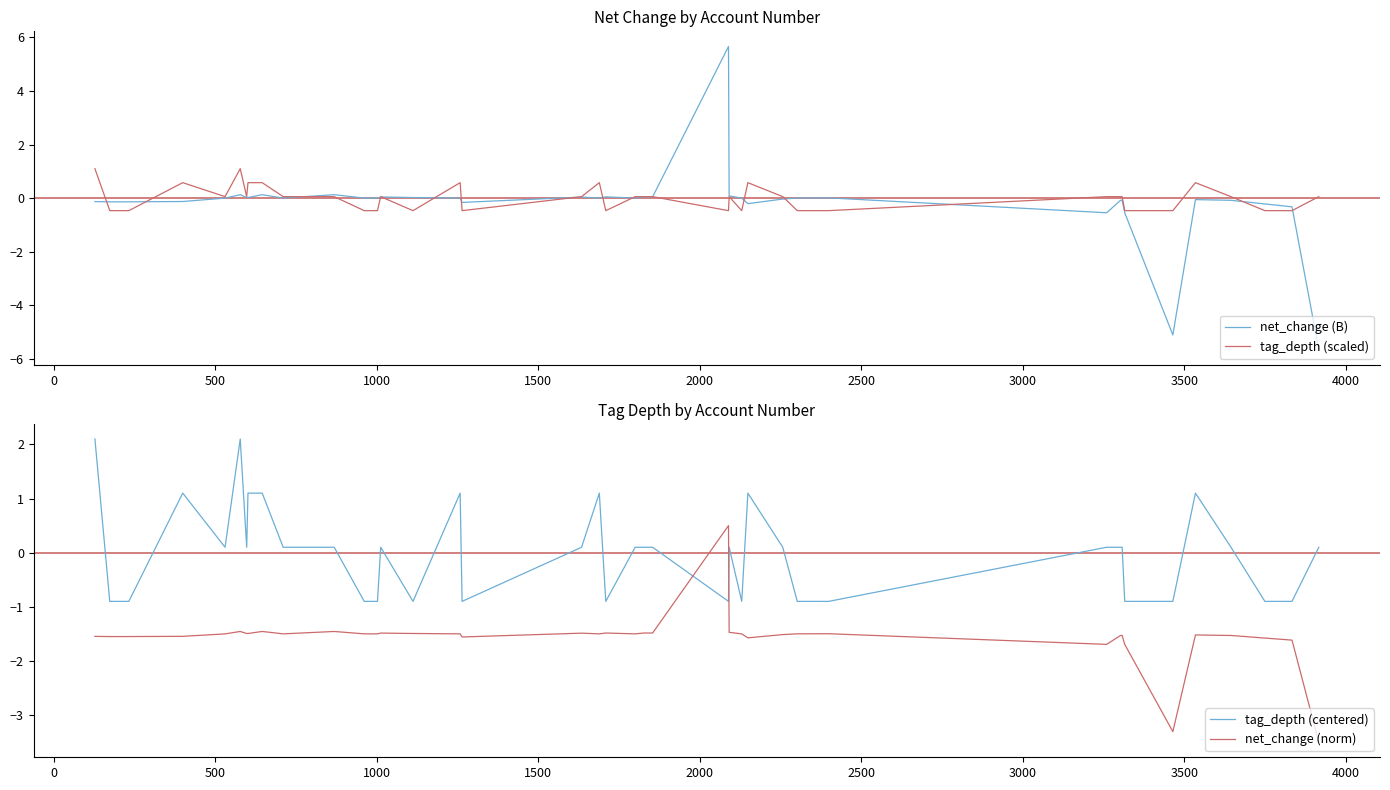

How many lines are shown in the chart?

4